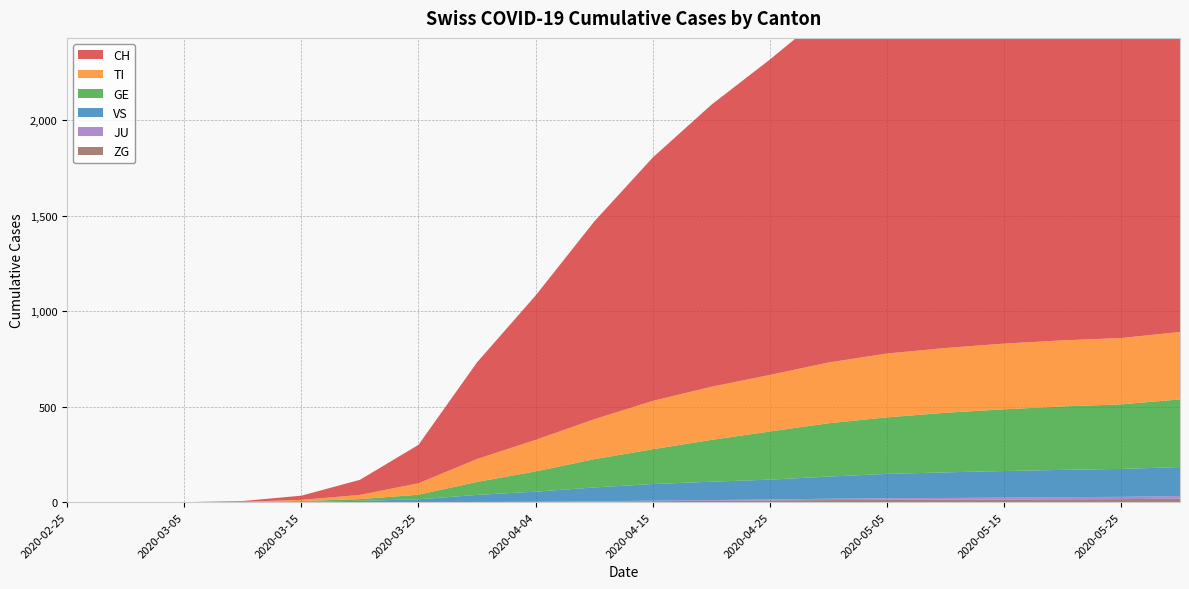

Reading left to right, extract all data points from this chart.

CH: 0	0	0	4	22	79	201	506	756	1035	1274	1476	1651	1838	1939	2013	2058	2088	2118	2209
TI: 0	0	0	1	6	22	60	120	165	209	253	278	296	318	334	339	344	346	347	353
GE: 0	0	0	1	4	9	24	68	106	148	182	219	252	279	296	312	323	332	338	354
JU: 0	0	0	0	0	0	0	0	0	2	3	4	5	7	8	9	10	11	12	14
VS: 0	0	0	0	2	7	15	37	53	72	87	96	104	116	128	134	139	143	146	152
ZG: 0	0	0	0	0	0	0	1	2	3	5	7	9	11	12	13	14	15	16	18